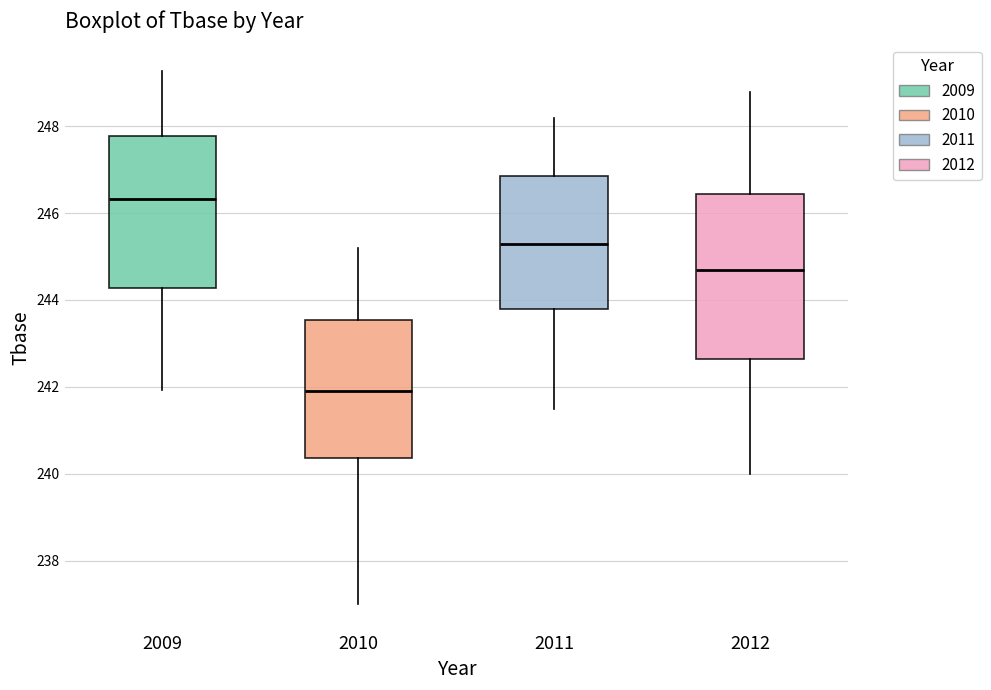

Which box's median line is the highest?

2009